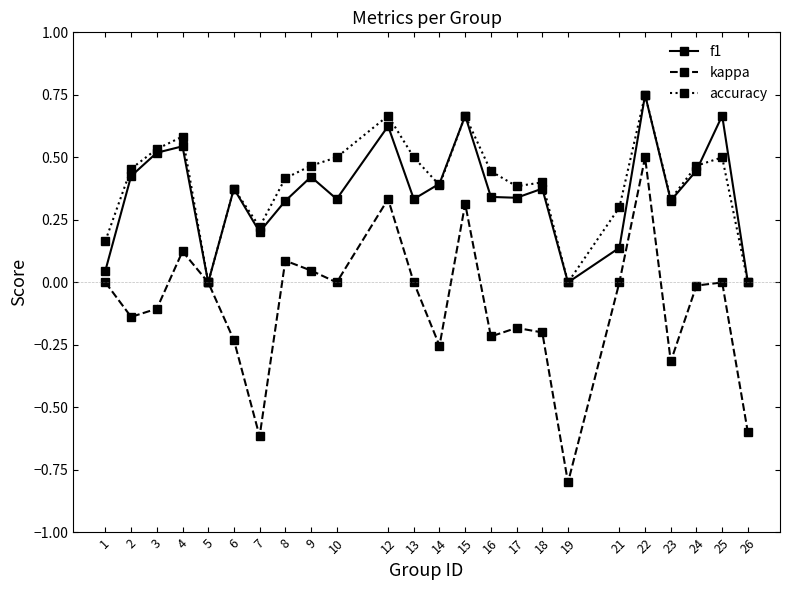

What is the sum of all f1 values?

8.6